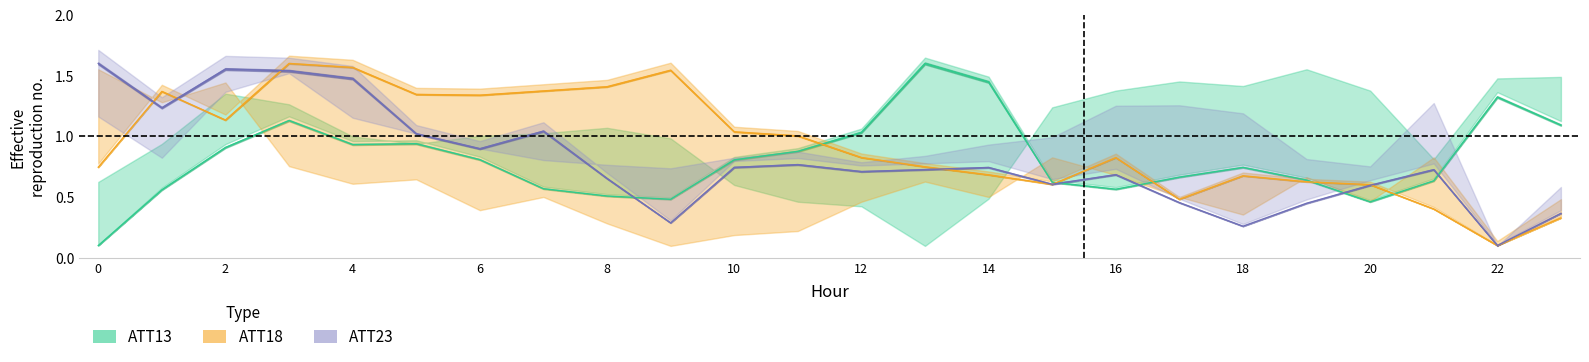

What is the difference between the maximum and minimum values in the ATT18 series?

1.5